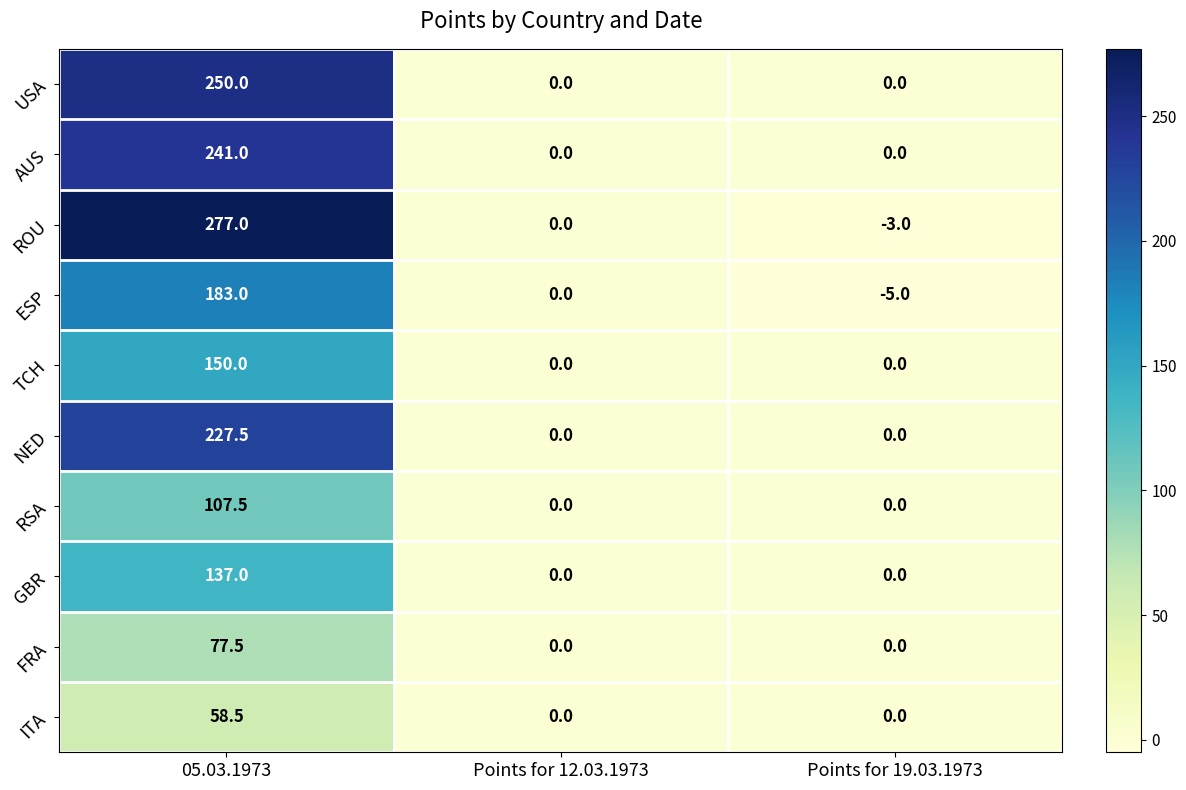

What is the sum of the NED values at Points for 19.03.1973 and 05.03.1973?

227.5